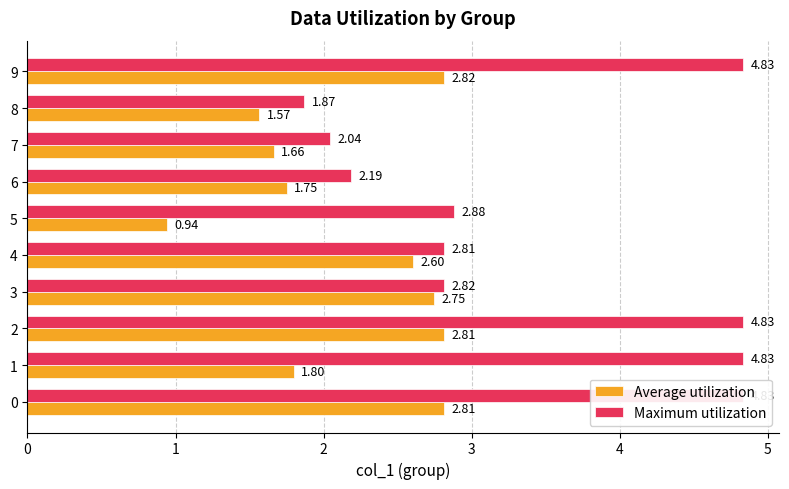

Which series has the widest spread of values?

Maximum utilization